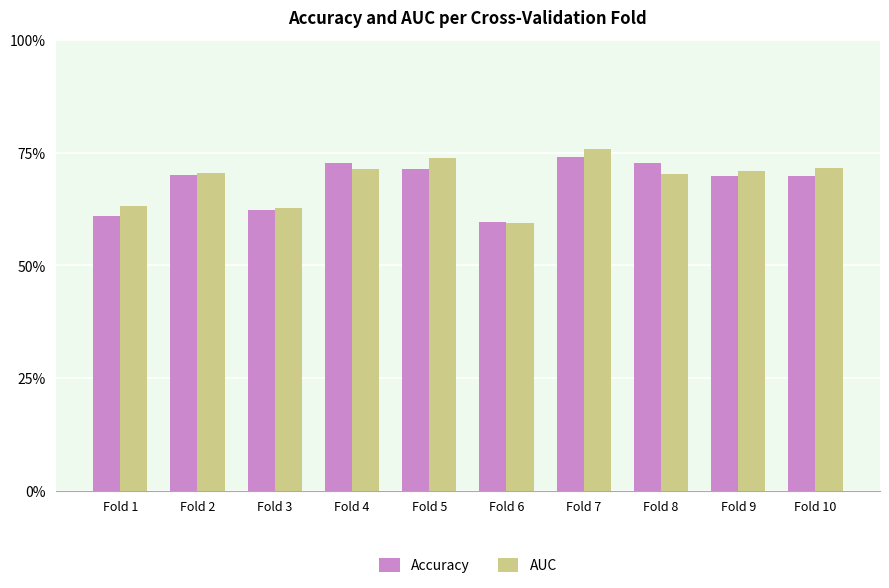

Reading left to right, list all the values displayed in this chart.

Accuracy: Fold 1=0.6	Fold 2=0.7	Fold 3=0.6	Fold 4=0.7	Fold 5=0.7	Fold 6=0.6	Fold 7=0.7	Fold 8=0.7	Fold 9=0.7	Fold 10=0.7
AUC: Fold 1=0.6	Fold 2=0.7	Fold 3=0.6	Fold 4=0.7	Fold 5=0.7	Fold 6=0.6	Fold 7=0.8	Fold 8=0.7	Fold 9=0.7	Fold 10=0.7